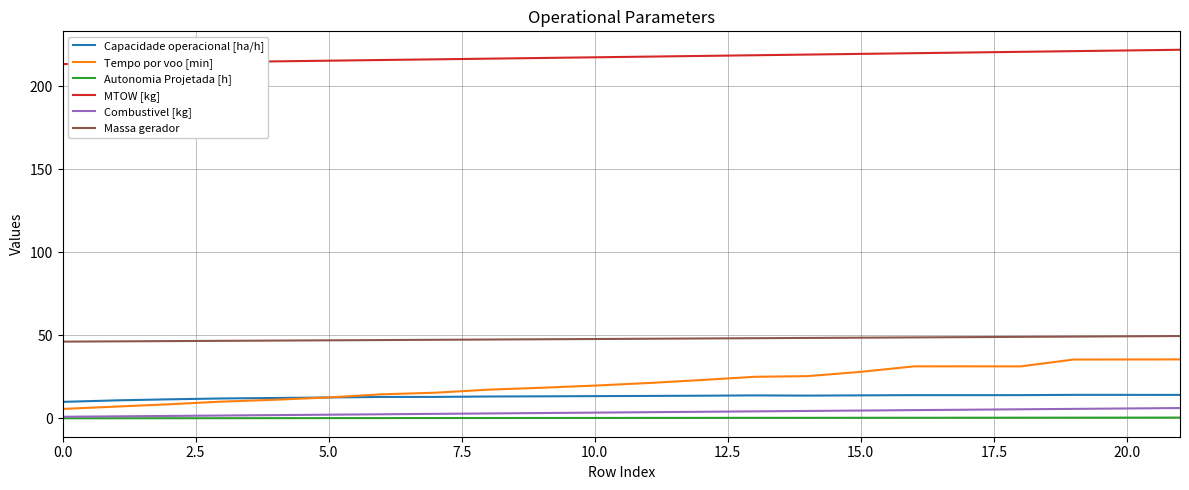

True or false: Massa gerador and Capacidade operacional [ha/h] cross at least once.

False